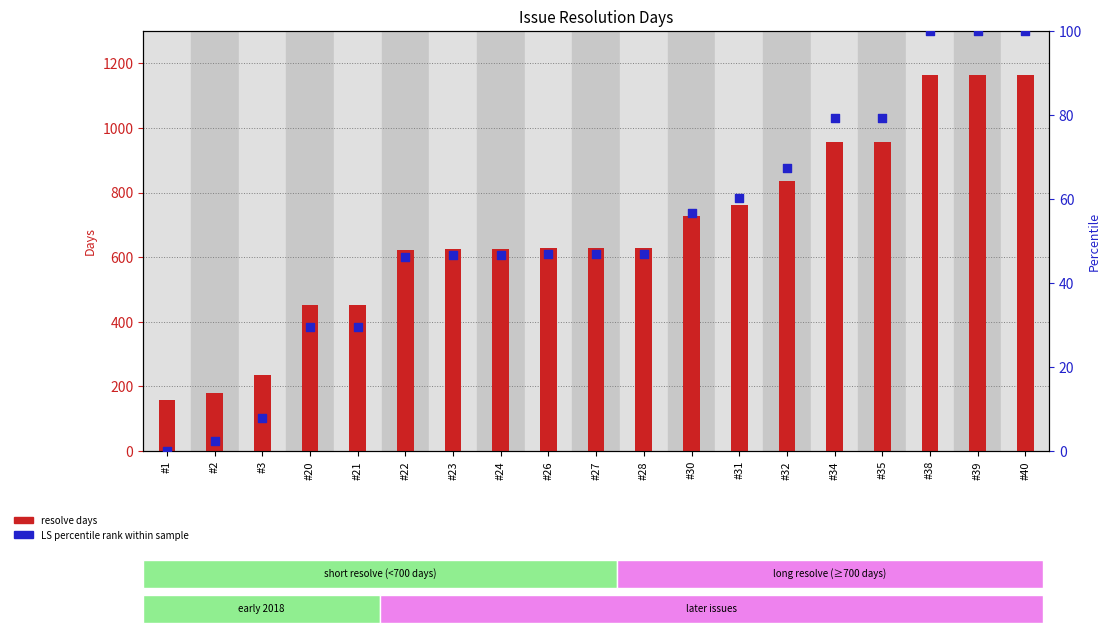

At which category is the sum across all series the highest?

#38